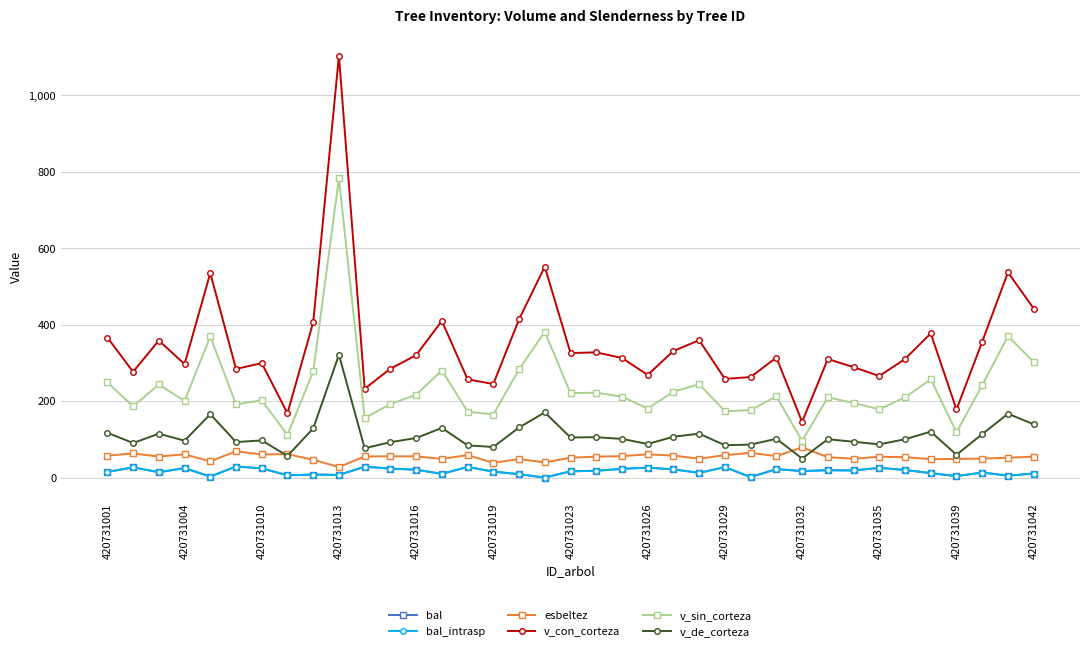

Does the chart have visible grid lines?

Yes